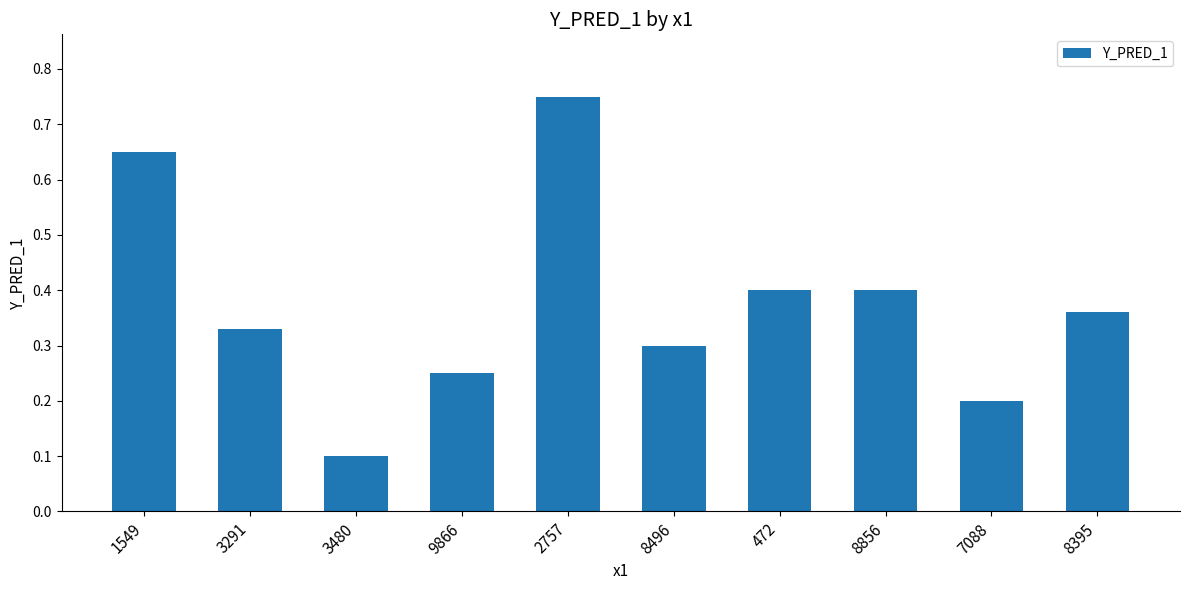

What is the label of the 3rd bar from the left?

3480